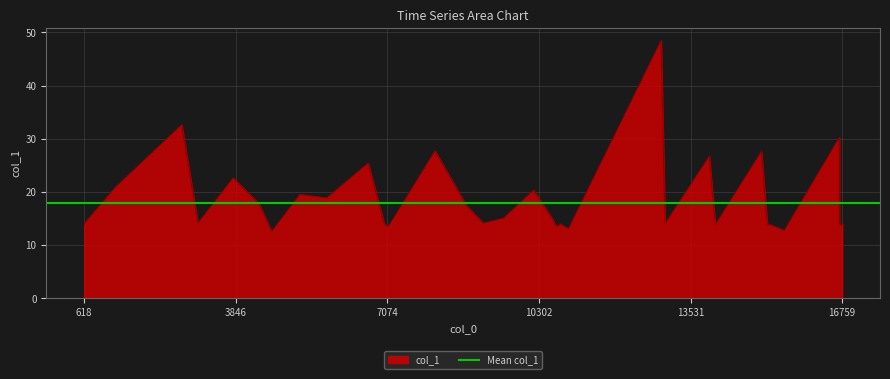

The chart shows a value of 5.2 at 11. True or false?

False